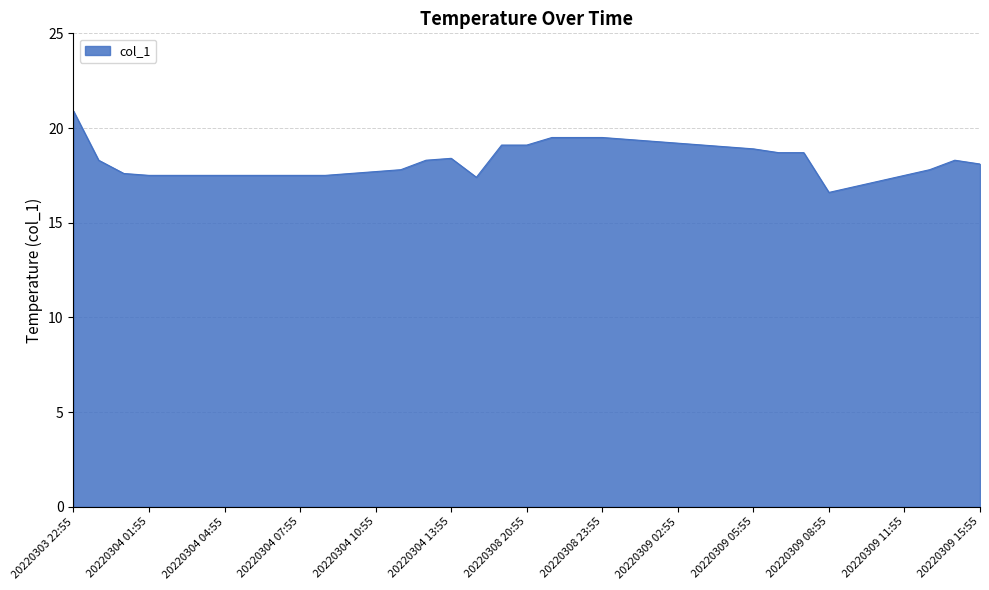

What is the difference between the maximum and minimum values?

4.3